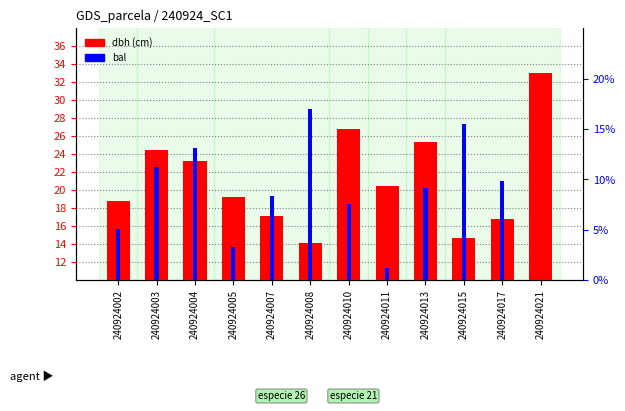

What is the greatest value displayed?

33.0